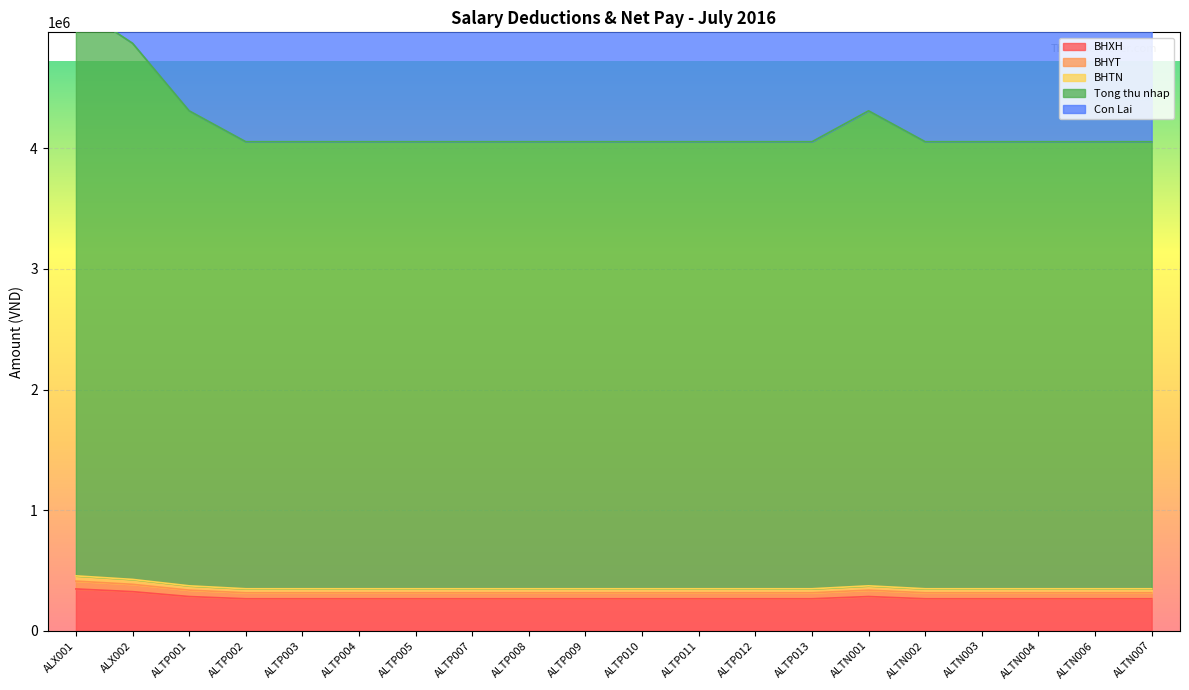

Which series has the widest spread of values?

Tong thu nhap